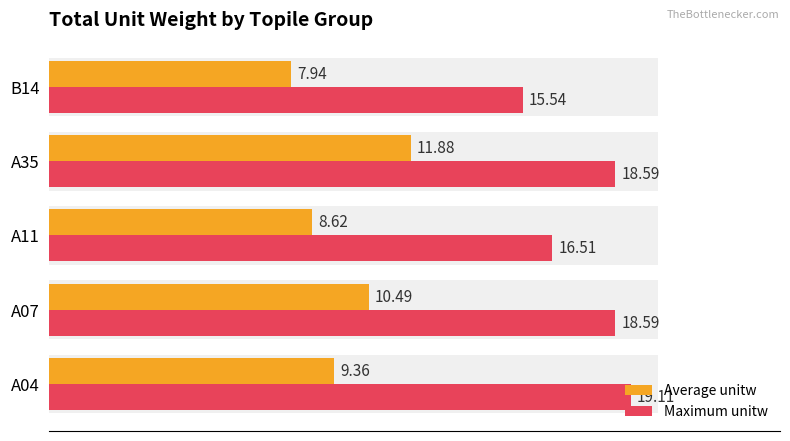

What are all the series names shown in the legend?

Average unitw, Maximum unitw